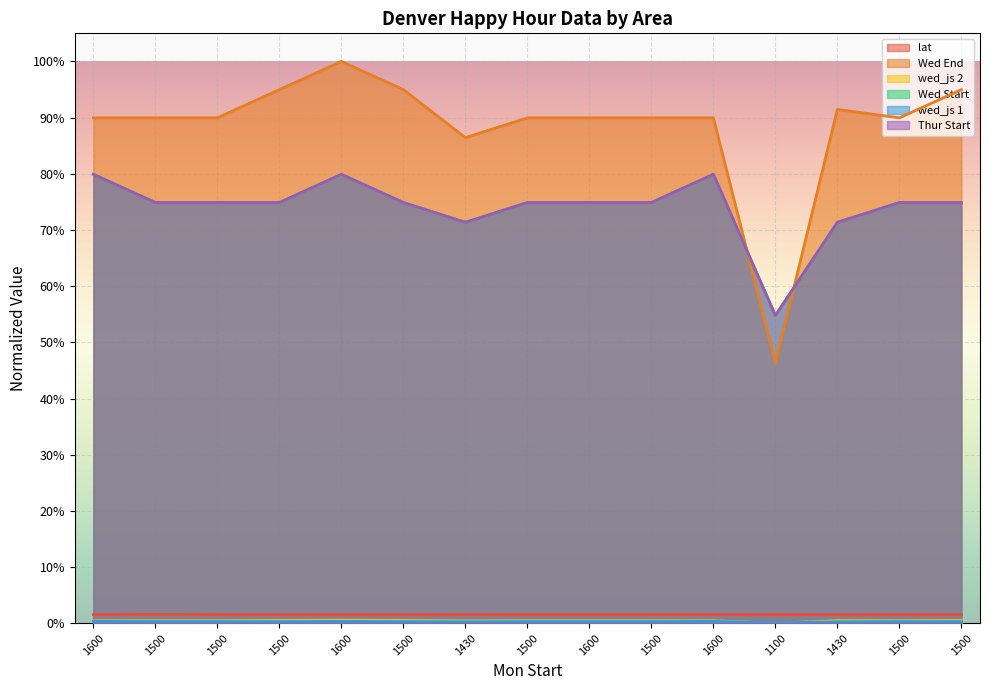

Count the number of data series in this chart.

6